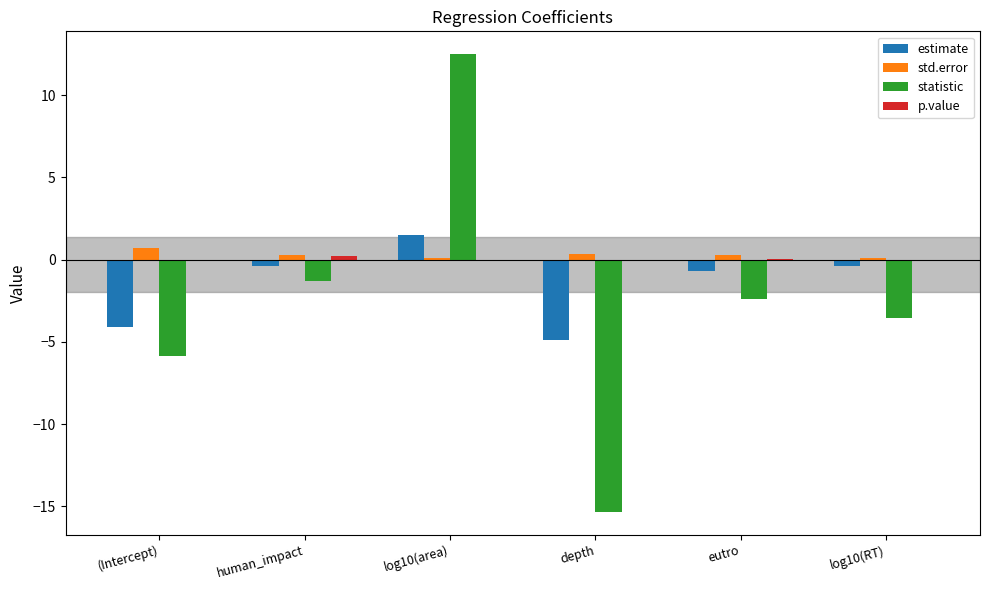

What is the greatest value displayed?

12.5